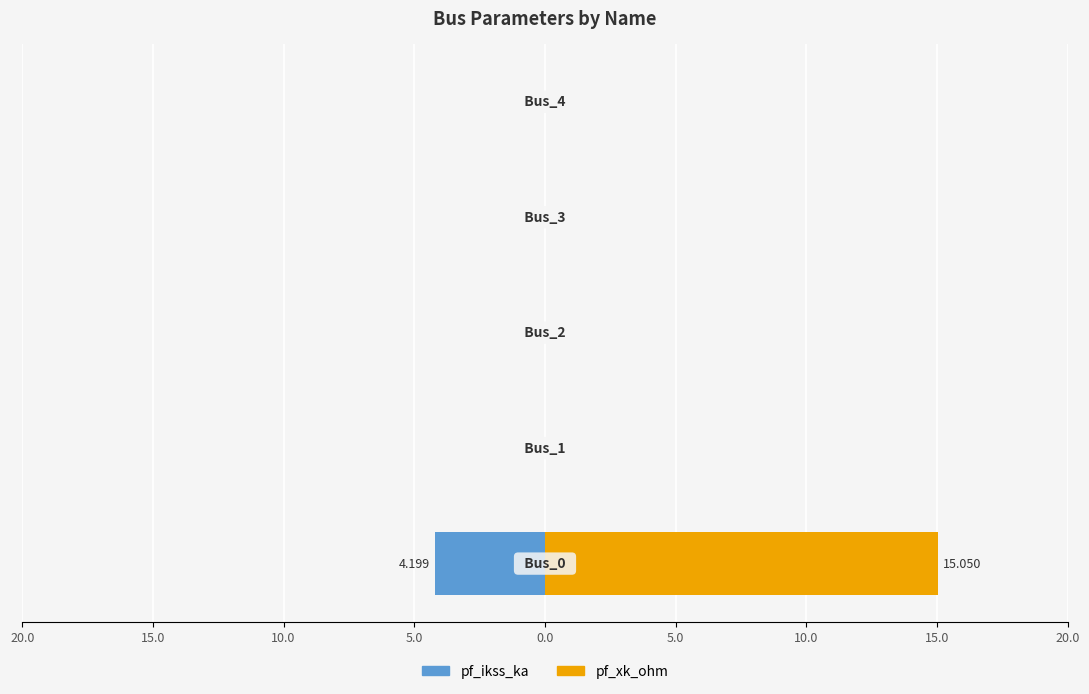

How many categories are shown in the chart?

5